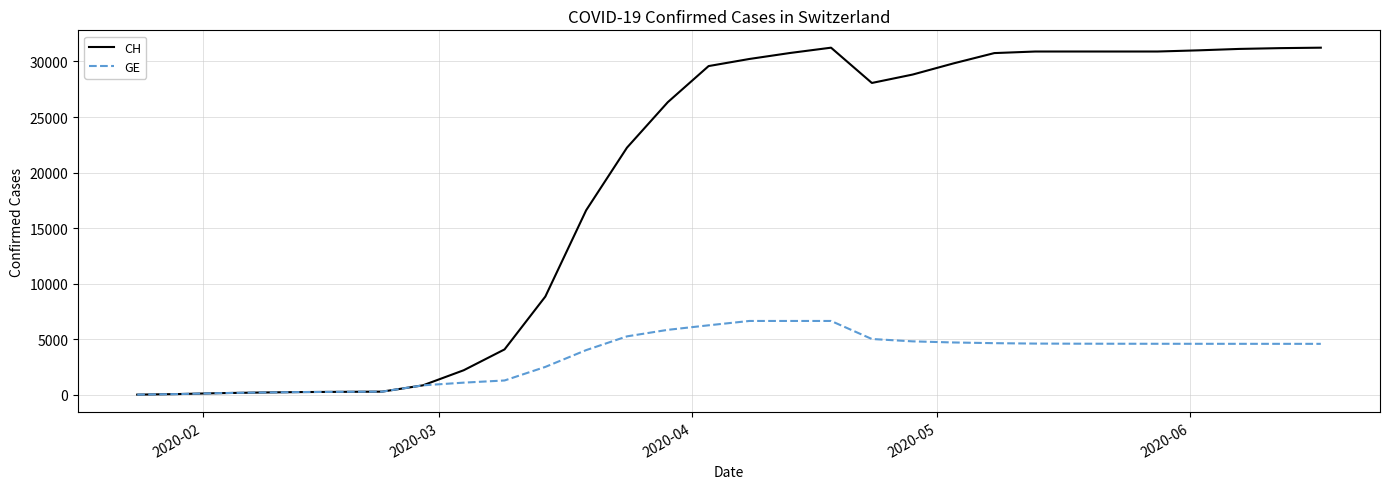

List the series in order of their peak value, lowest first.

GE, CH